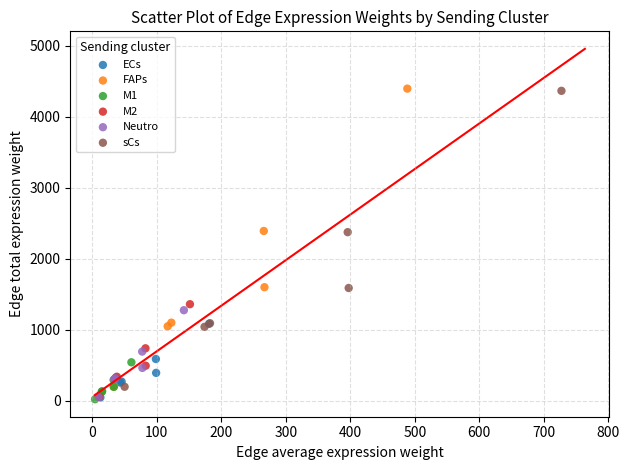

What are all the series names shown in the legend?

ECs, FAPs, M1, M2, Neutro, sCs